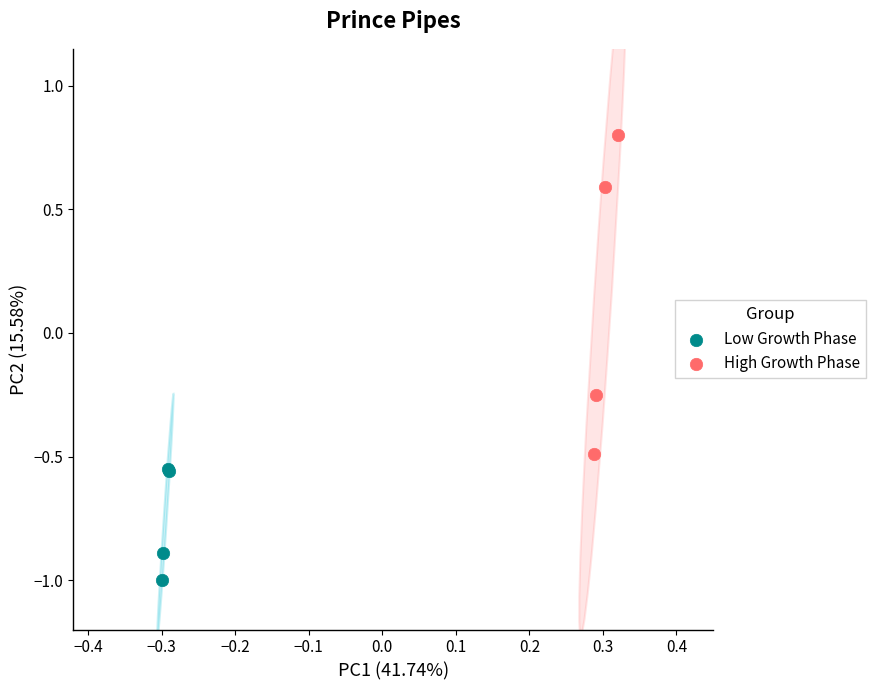

Which series has the widest spread of Y values?

High Growth Phase